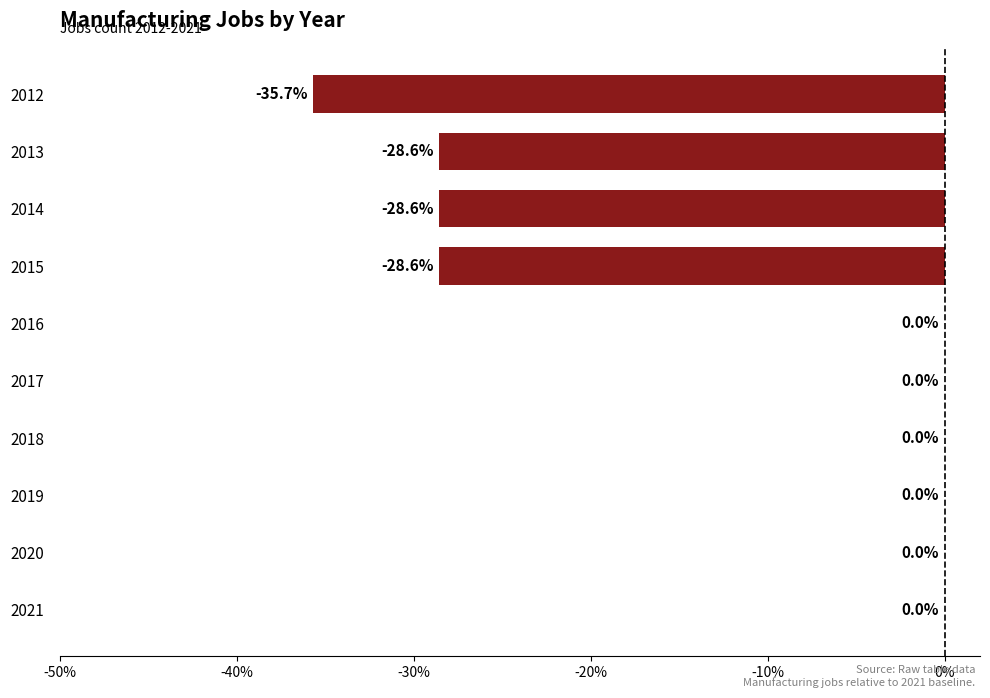

Between 2018 and 2012, which is larger?

2018